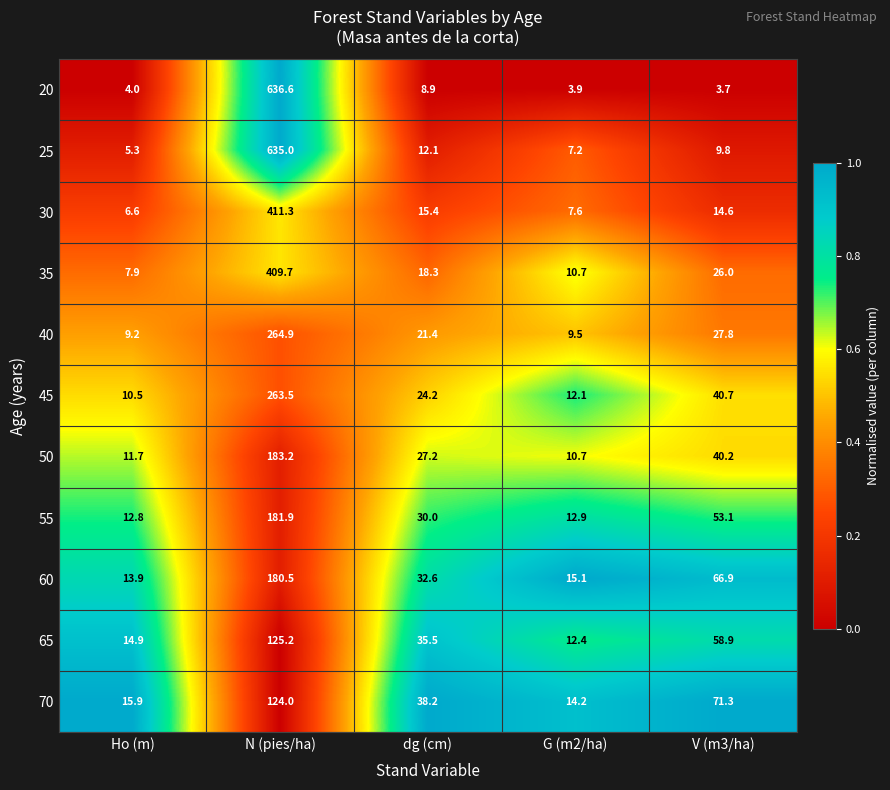

Which category has the highest value in the 55 series?

N (pies/ha)